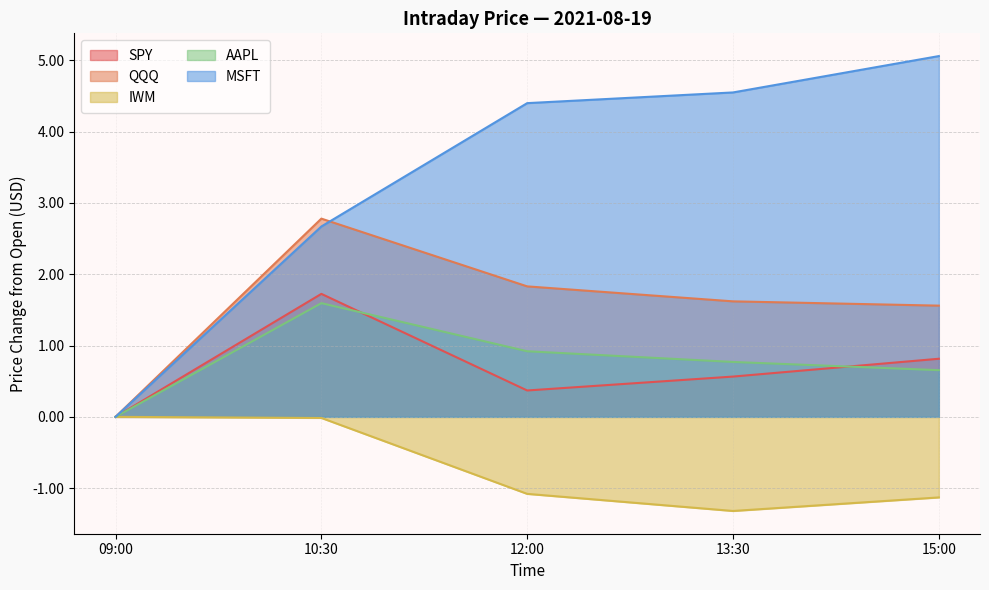

What is the total value across all series at 13:30?

6.2